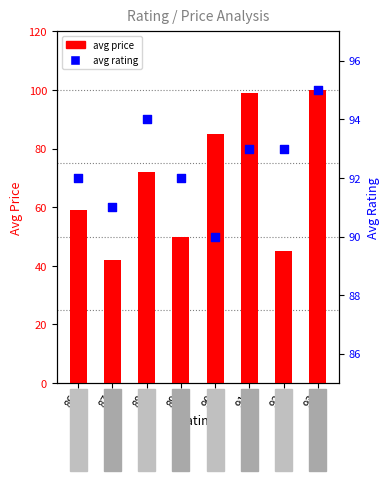

Which series has the largest total across all categories?

avg rating (percentile rank)